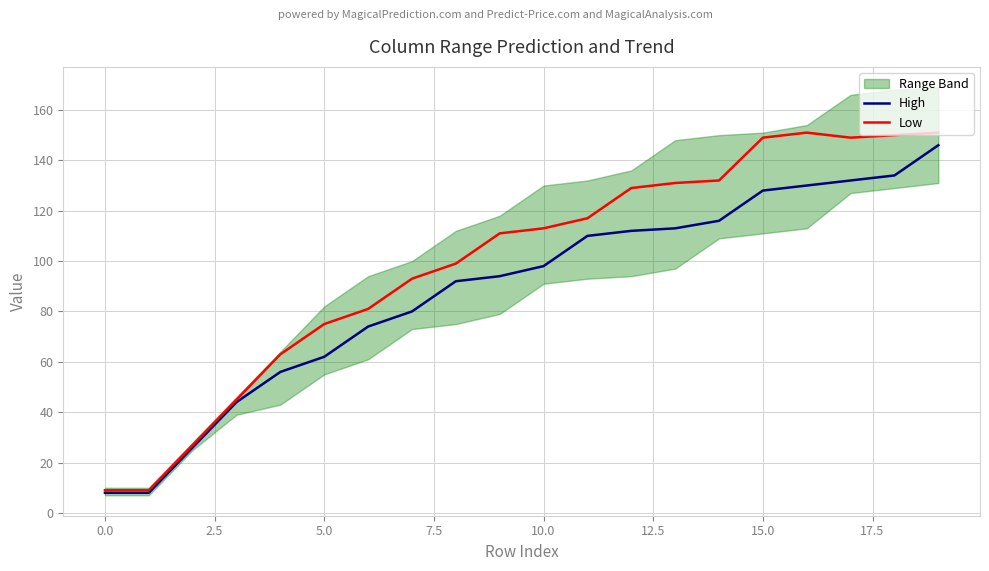

What is the label of the 11th point from the left?

10